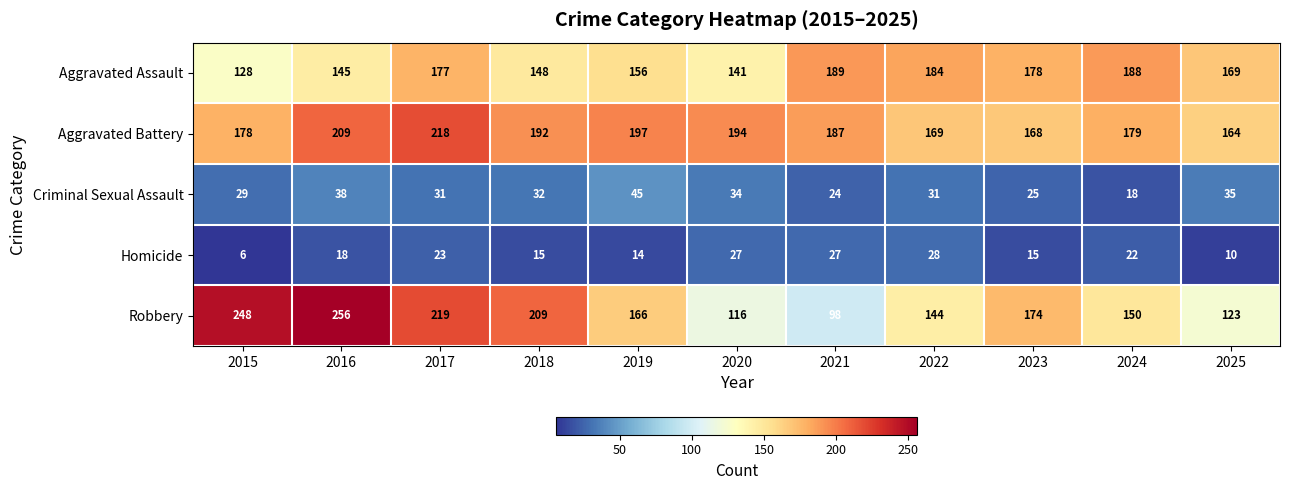

How many data points does each series have?

11